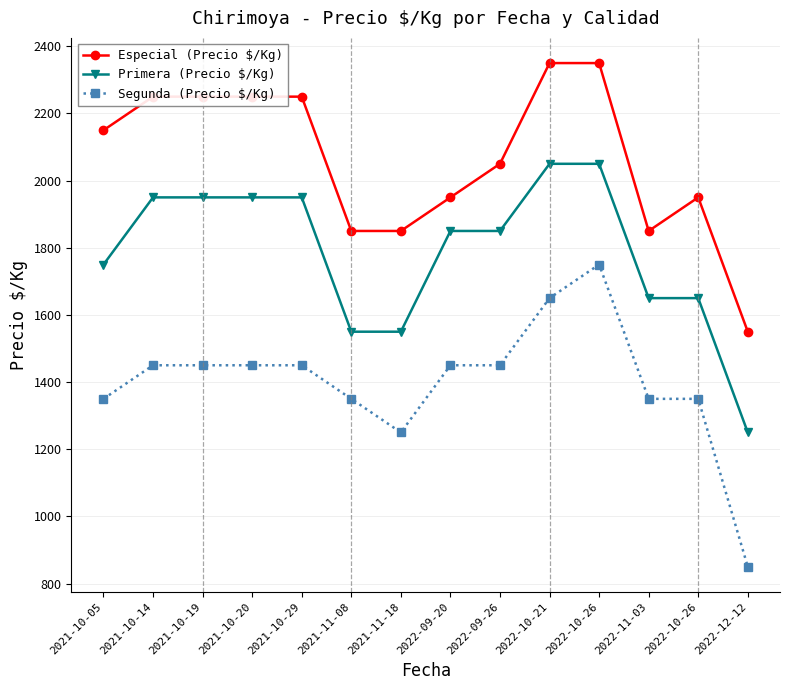

At which category is the sum across all series the highest?

2022-10-26